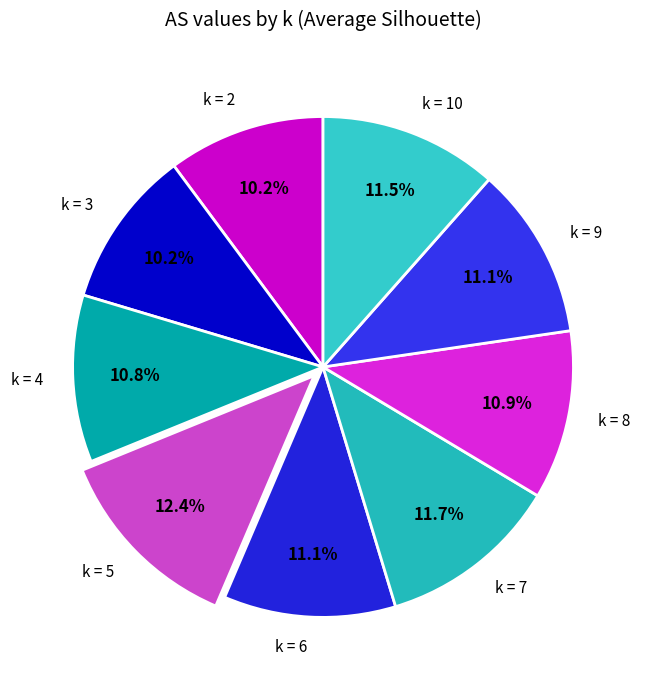

How much of the chart is everything except k = 8?

89.1%